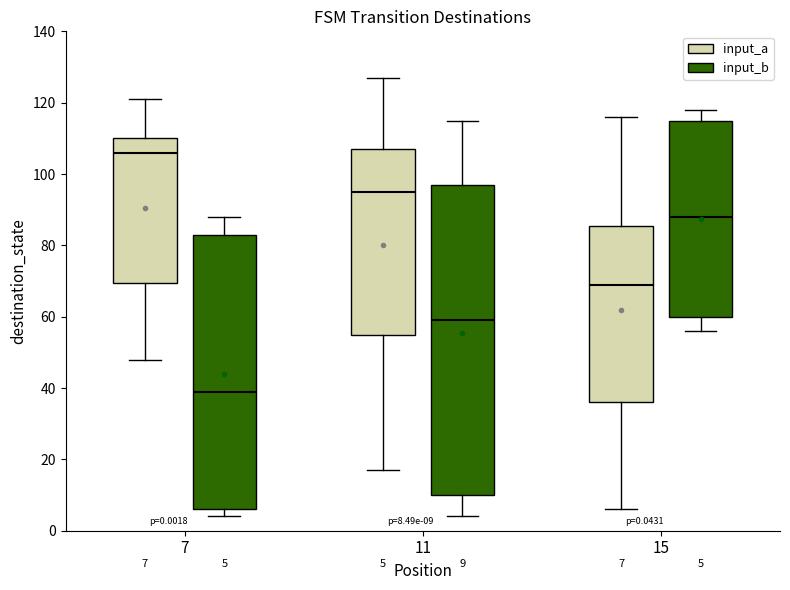

Which box's median line is the highest?

7 (input_a)